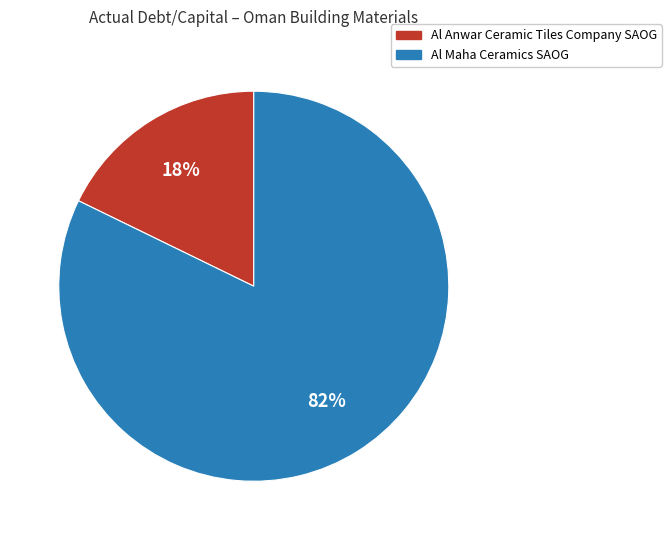

Is Al Anwar Ceramic Tiles Company SAOG the majority of the pie?

No